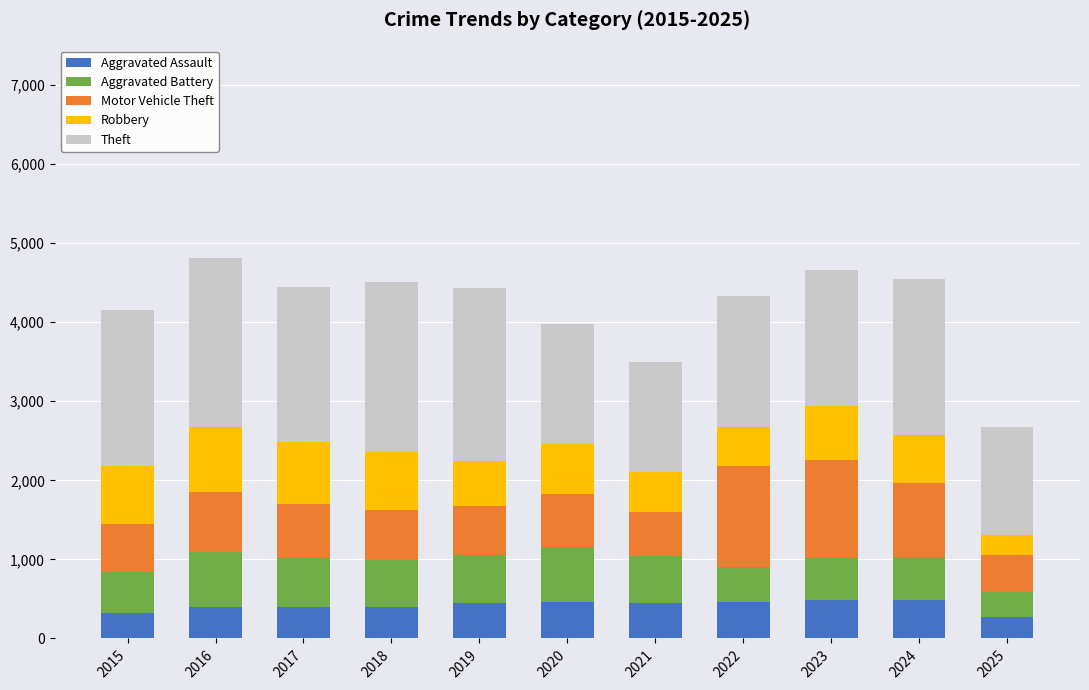

What is the maximum value for Aggravated Assault?

492